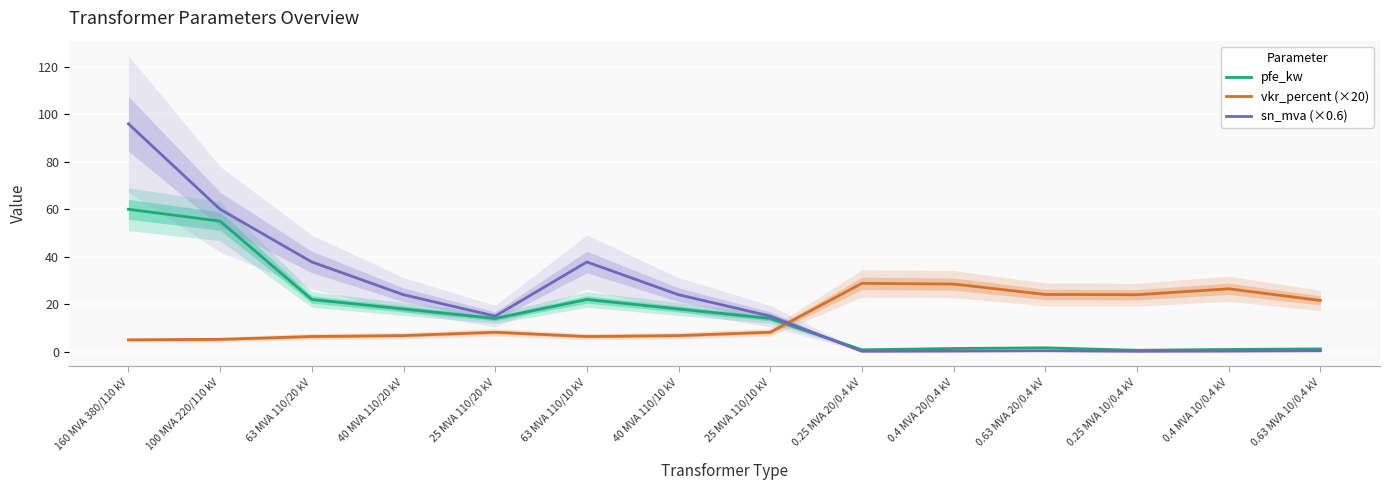

What is the label of the 7th point from the right?

25 MVA 110/10 kV